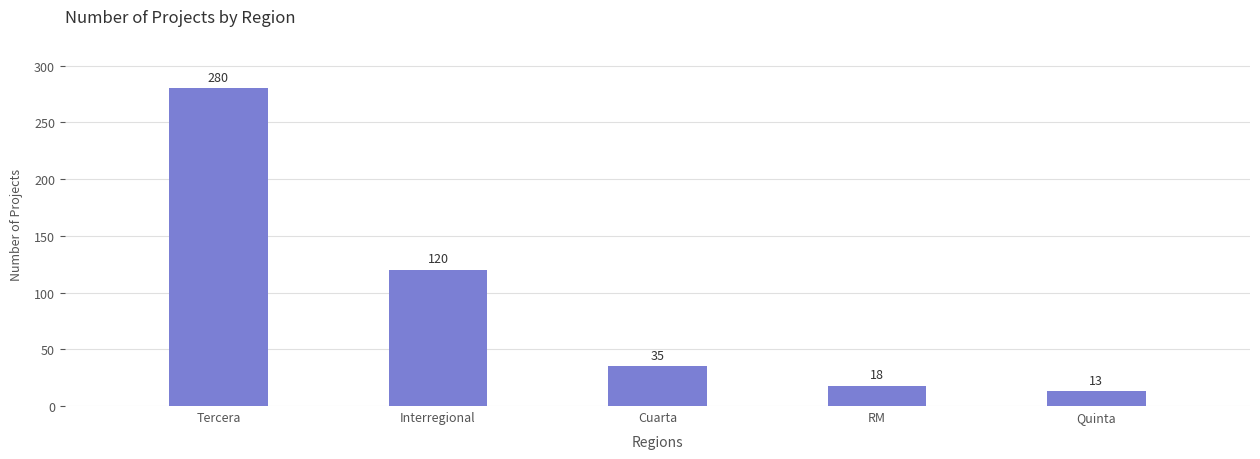

What is the change in value from Cuarta to RM?

-17